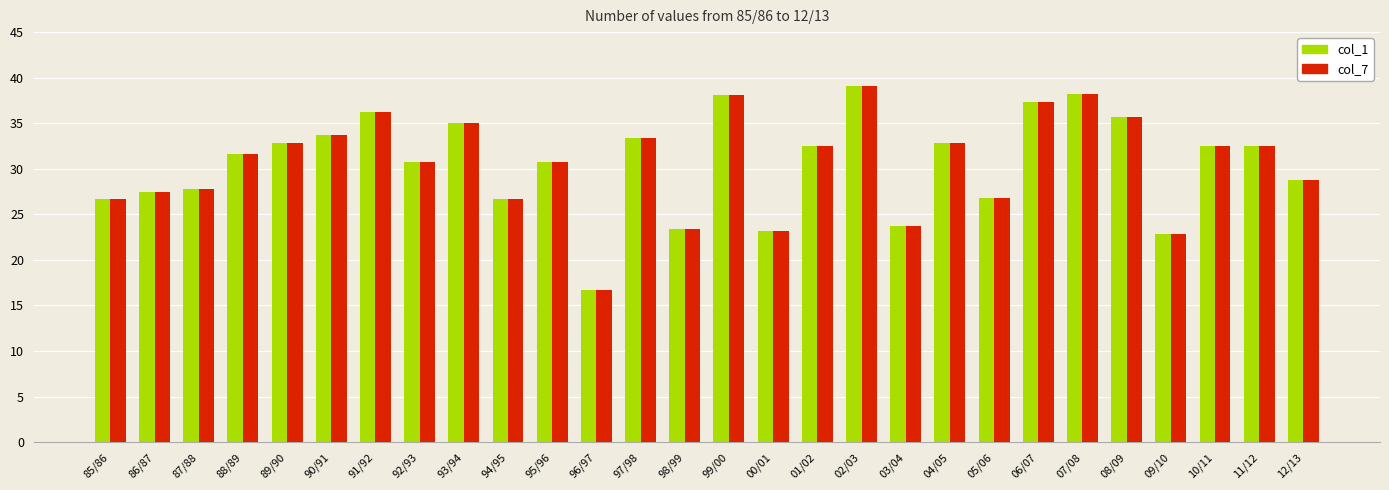

What is the sum of the col_1 values at 86/87 and 95/96?

58.3